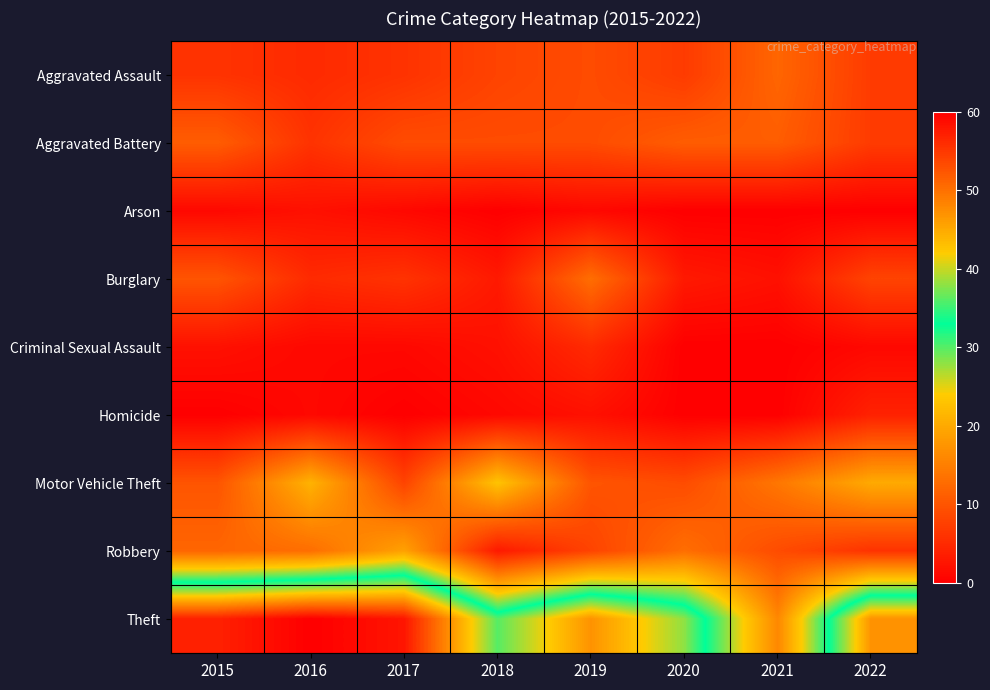

Reading left to right, what are all the values shown in this chart?

Aggravated Assault: 2015=6	2016=5	2017=6	2018=8	2019=9	2020=7	2021=12	2022=7
Aggravated Battery: 2015=11	2016=6	2017=9	2018=9	2019=9	2020=11	2021=11	2022=7
Arson: 2015=1	2016=2	2017=1	2018=0	2019=1	2020=0	2021=0	2022=0
Burglary: 2015=10	2016=5	2017=6	2018=3	2019=13	2020=3	2021=2	2022=8
Criminal Sexual Assault: 2015=2	2016=1	2017=1	2018=2	2019=5	2020=0	2021=0	2022=1
Homicide: 2015=0	2016=1	2017=0	2018=1	2019=2	2020=0	2021=0	2022=4
Motor Vehicle Theft: 2015=10	2016=21	2017=8	2018=23	2019=10	2020=9	2021=14	2022=20
Robbery: 2015=12	2016=13	2017=19	2018=3	2019=8	2020=13	2021=9	2022=6
Theft: 2015=57	2016=60	2017=58	2018=36	2019=47	2020=38	2021=16	2022=47